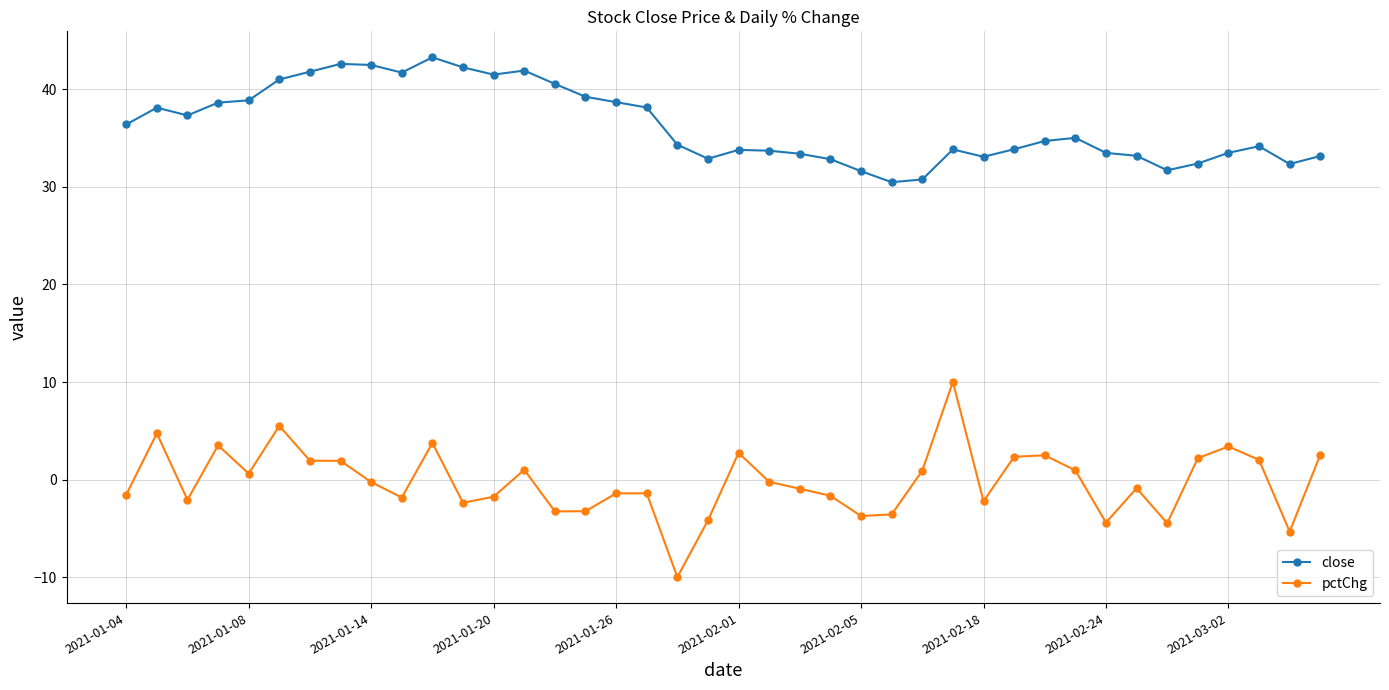

What is the value of the pctChg point at the 33rd from the left?

-4.4